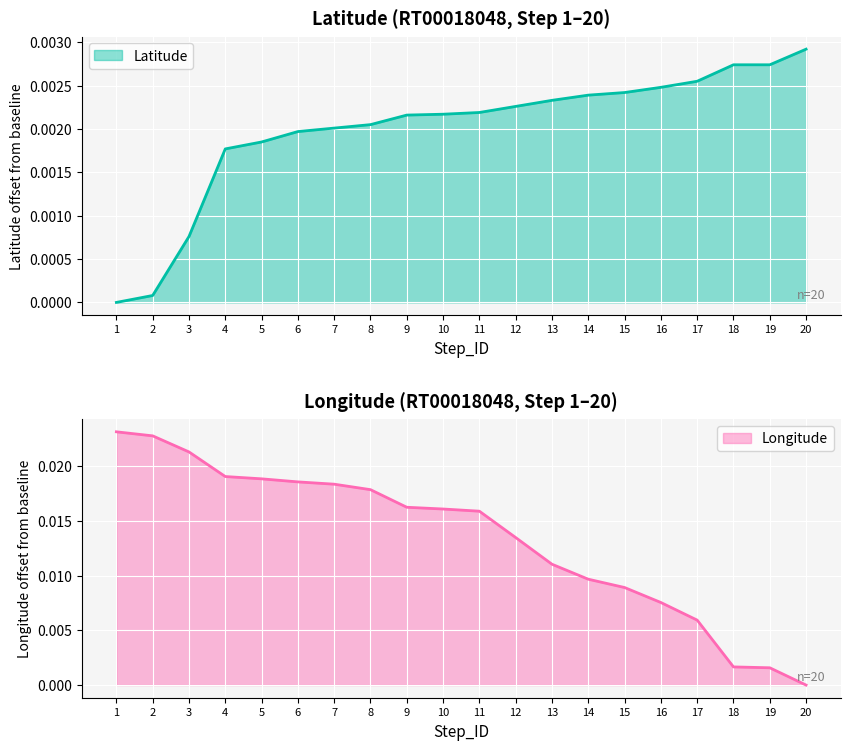

Which series has the largest total across all categories?

Longitude